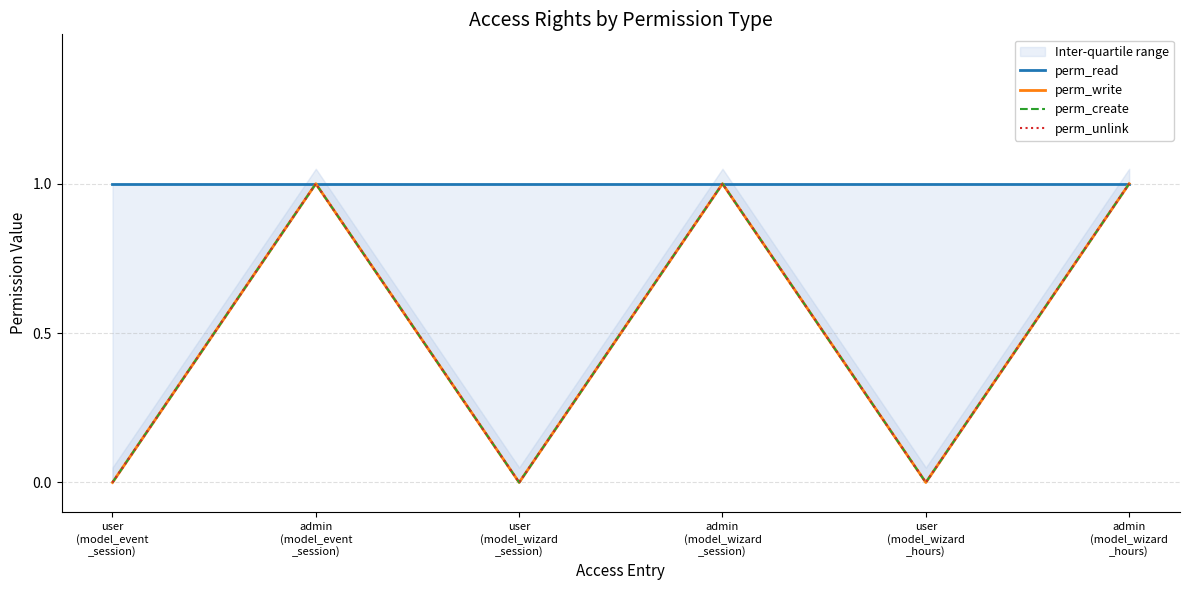

What is the label of the 1st point from the right?

admin
(model_wizard
_hours)